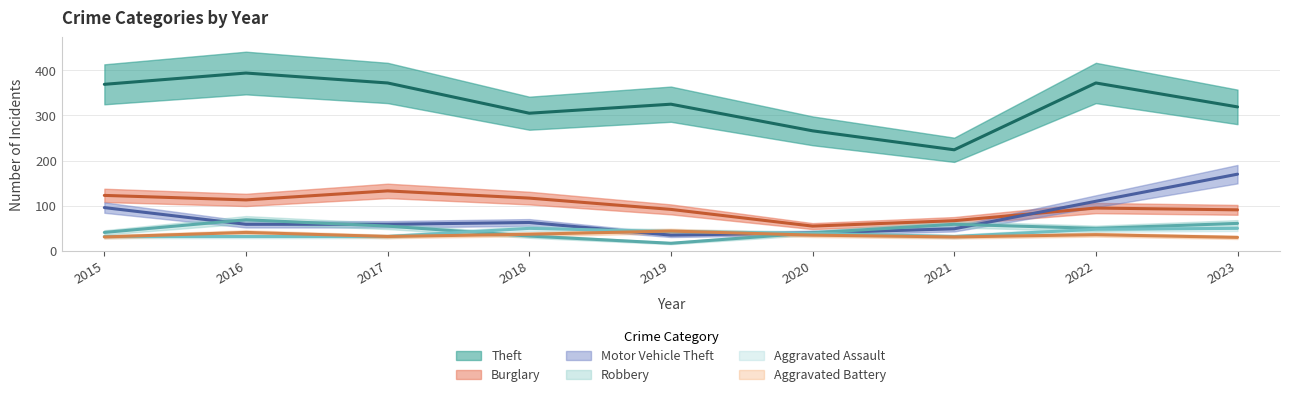

Count the number of data series in this chart.

6